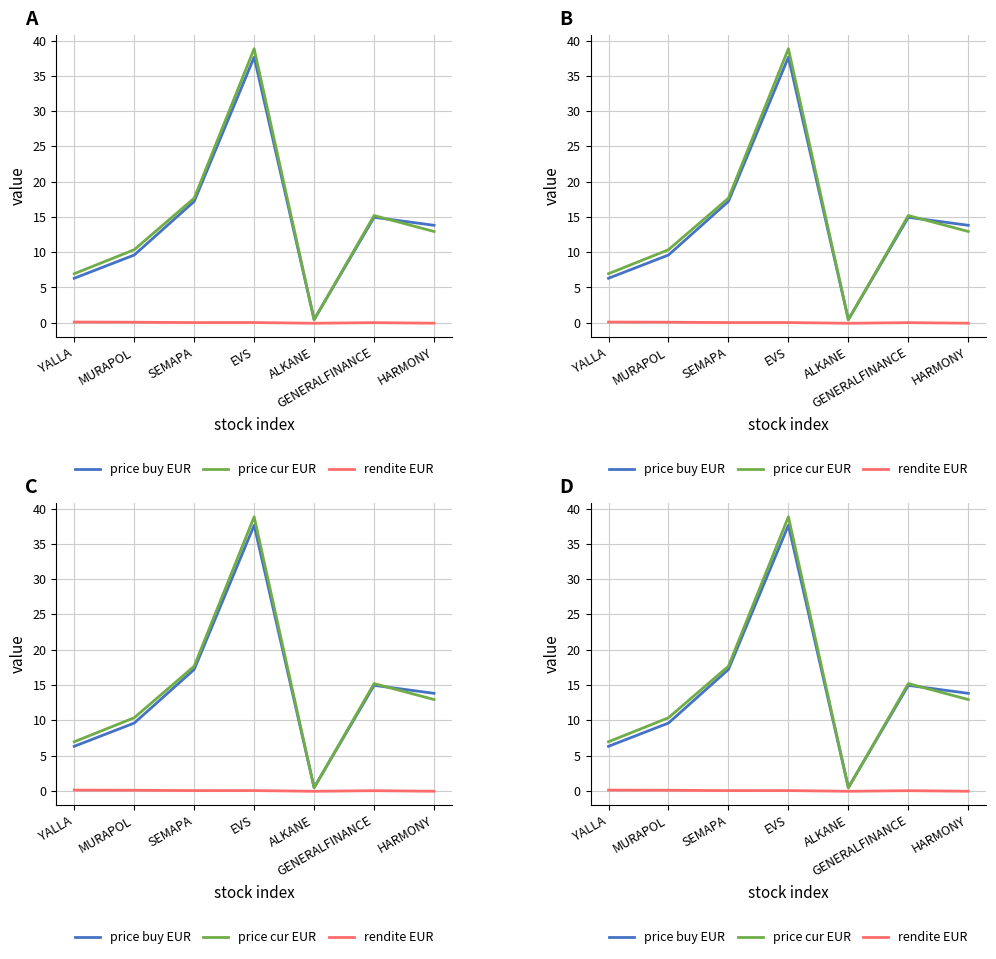

Where is the first local minimum for price_buy_eur?

ALKANE